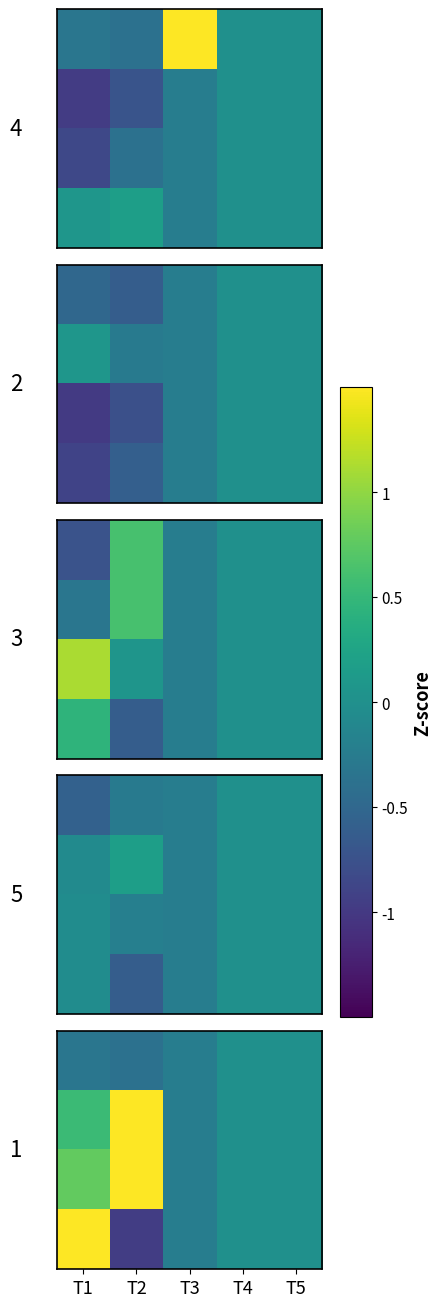

At which category is the sum across all series the highest?

T1